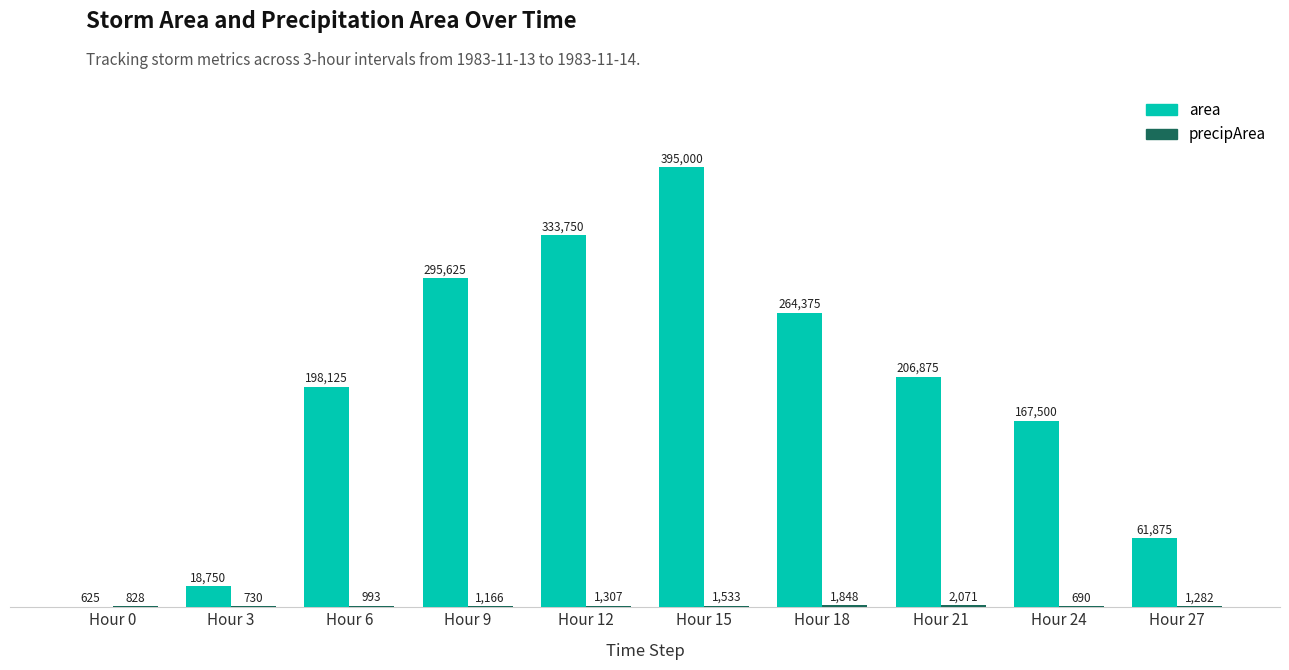

How many groups of bars are there?

10